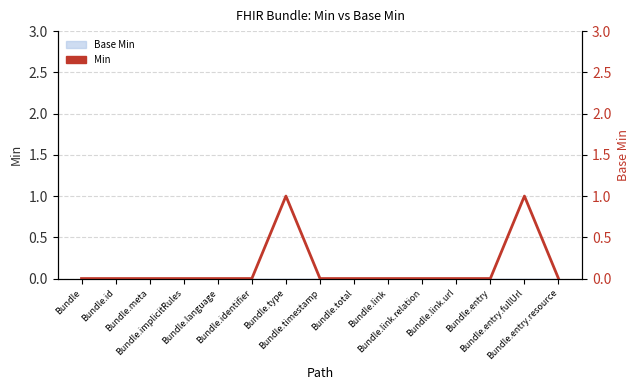

Rank the categories by value from highest to lowest.

Bundle.type, Bundle.entry.fullUrl, Bundle, Bundle.id, Bundle.meta, Bundle.implicitRules, Bundle.language, Bundle.identifier, Bundle.timestamp, Bundle.total, Bundle.link, Bundle.link.relation, Bundle.link.url, Bundle.entry, Bundle.entry.resource